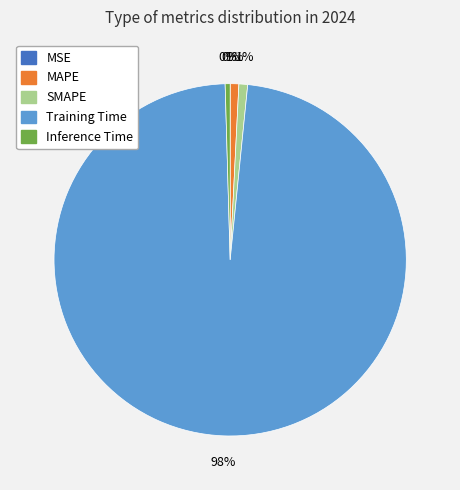

To the nearest percent, what is the average slice percentage?

20%